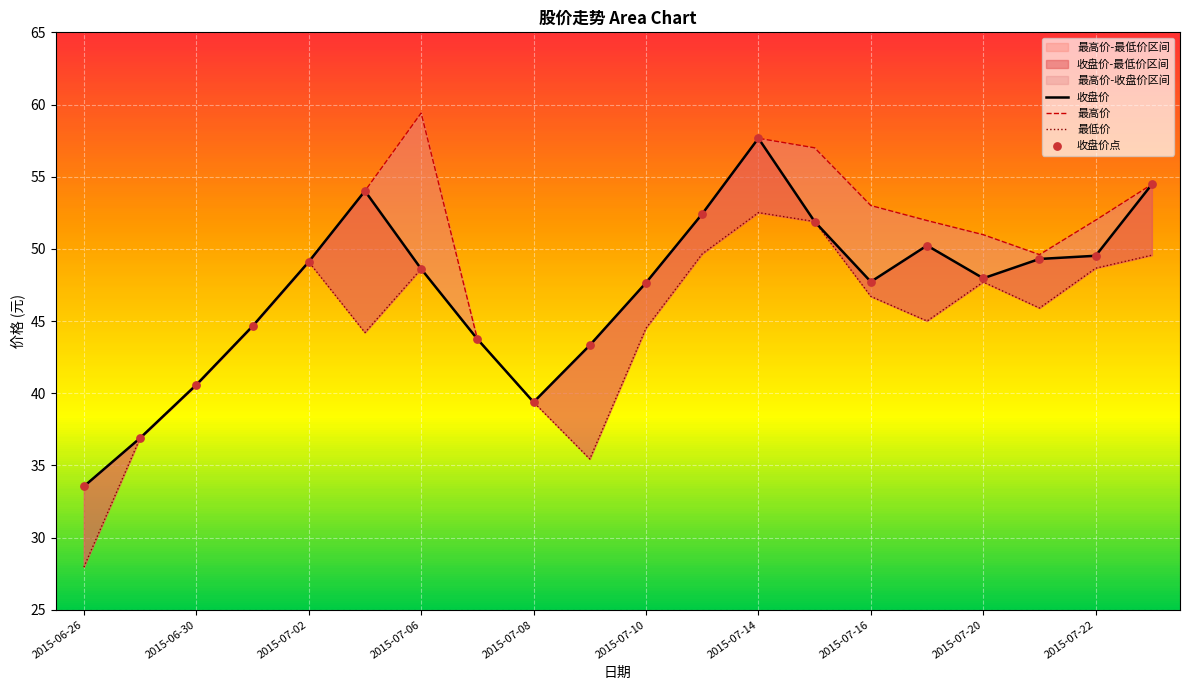

Which series has the widest spread of Y values?

最高价